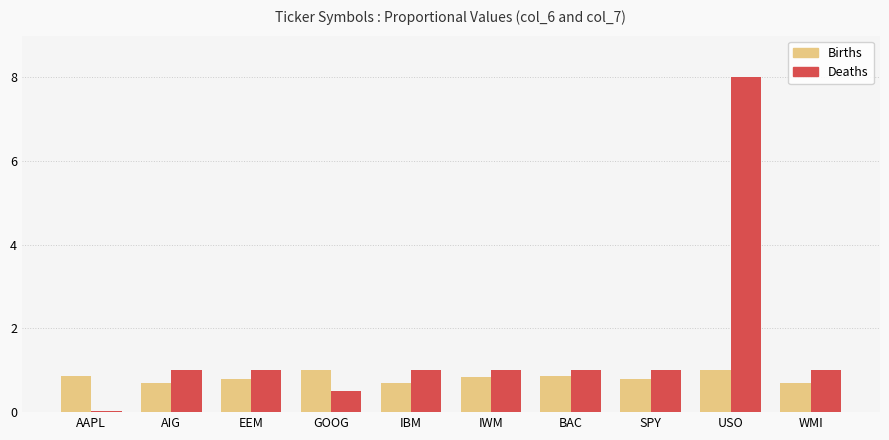

Read the Births value at SPY.

0.8